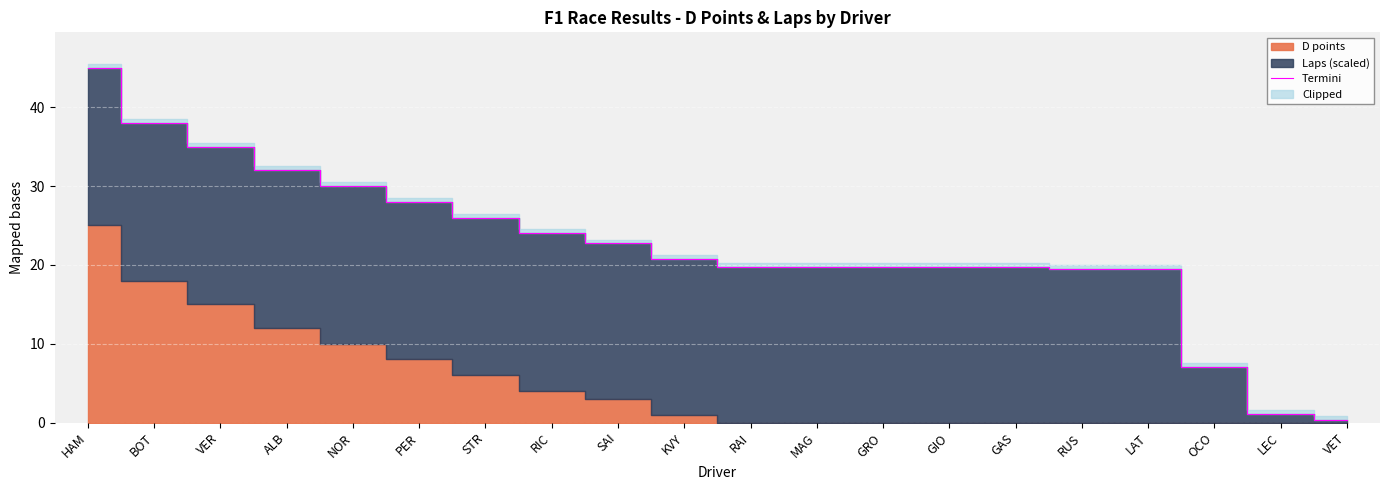

At which category does the chart reach its minimum across all series?

VET